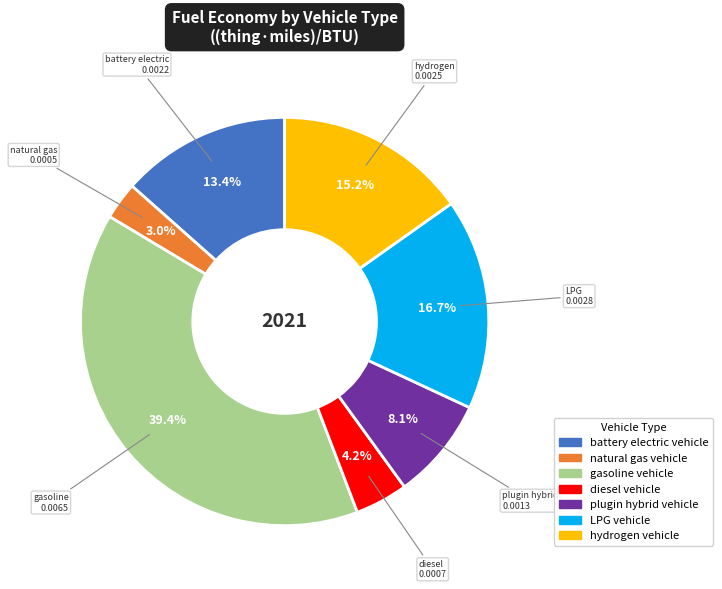

Count the number of slices in the pie.

7